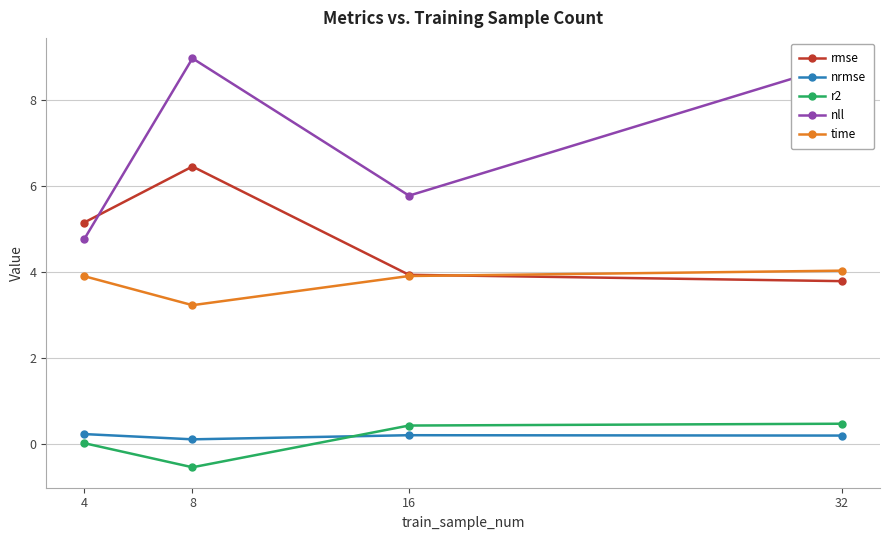

True or false: nrmse and rmse cross at least once.

False